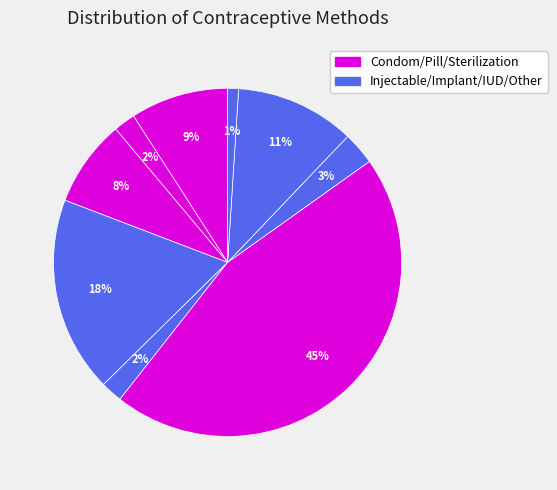

How many segments does this pie chart have?

9